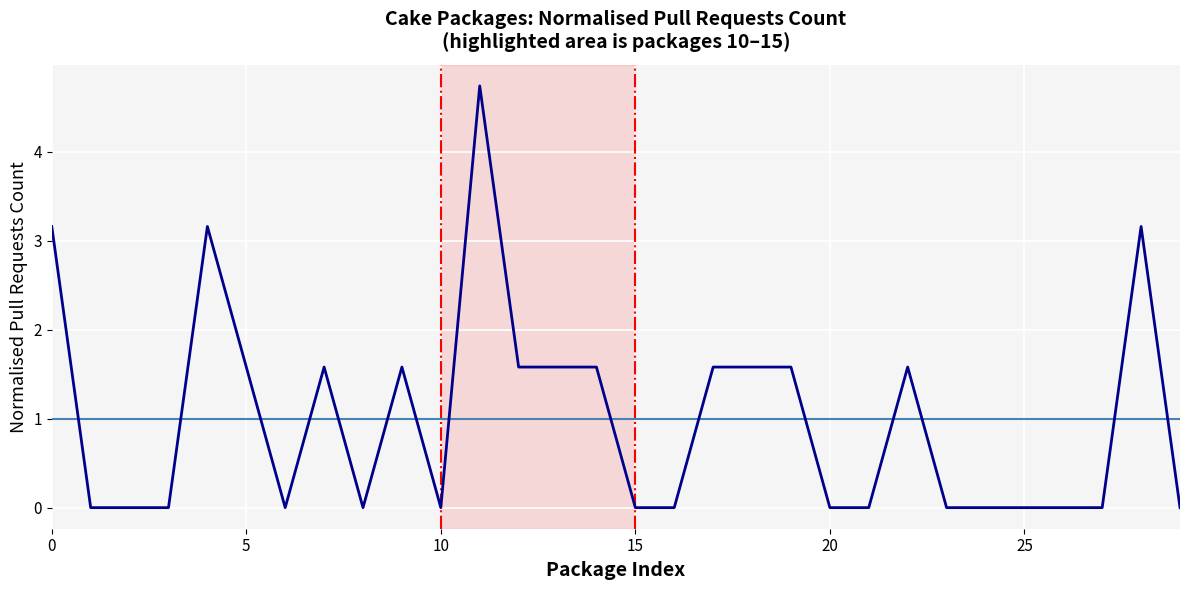

Reading left to right, transcribe all the data shown in this chart.

3.2	0.0	0.0	0.0	3.2	1.6	0.0	1.6	0.0	1.6	0.0	4.7	1.6	1.6	1.6	0.0	0.0	1.6	1.6	1.6	0.0	0.0	1.6	0.0	0.0	0.0	0.0	0.0	3.2	0.0